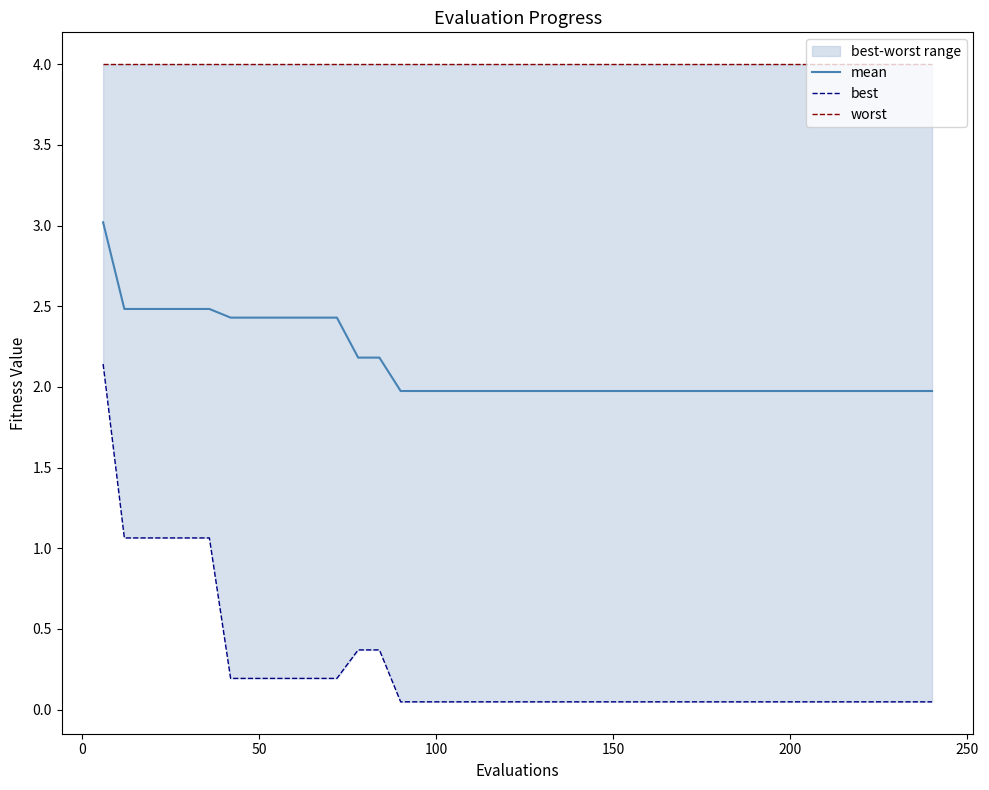

What is the minimum value for mean?

2.0